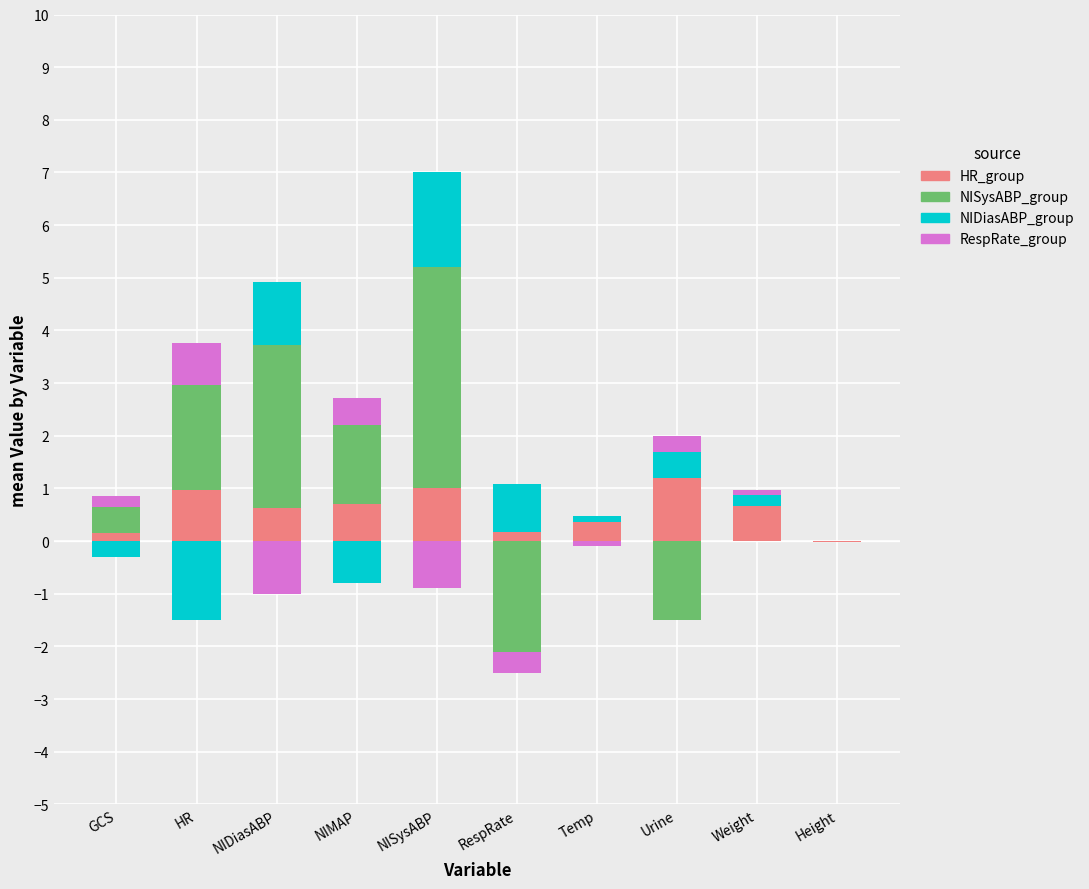

What is the label of the 10th bar from the left?

Height